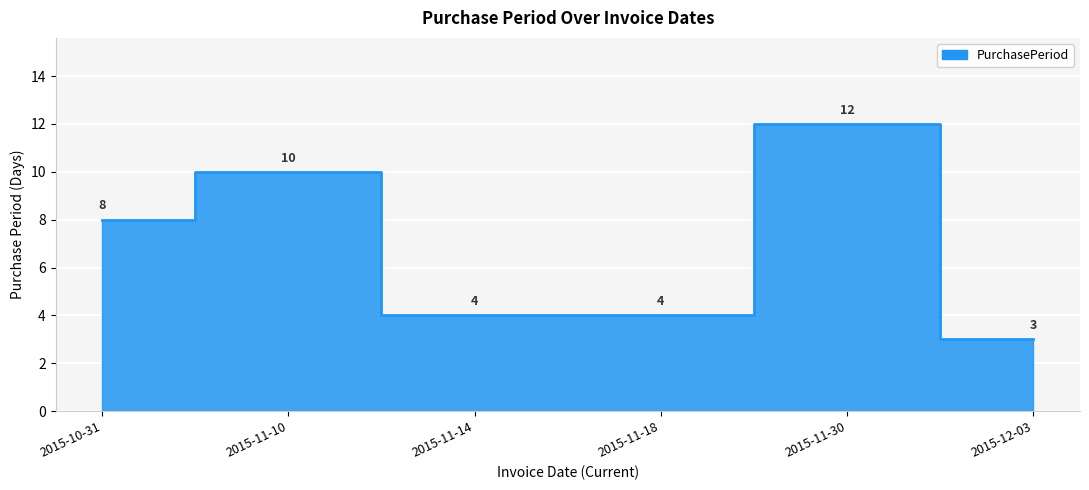

What is the average value?

7